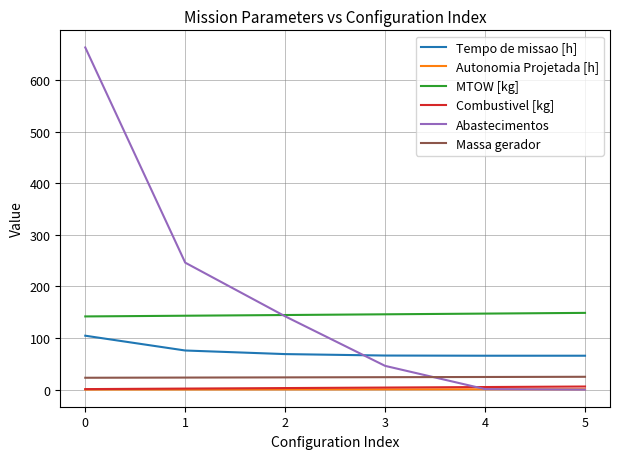

What is the spread (max minus min) of values at 0?

662.9